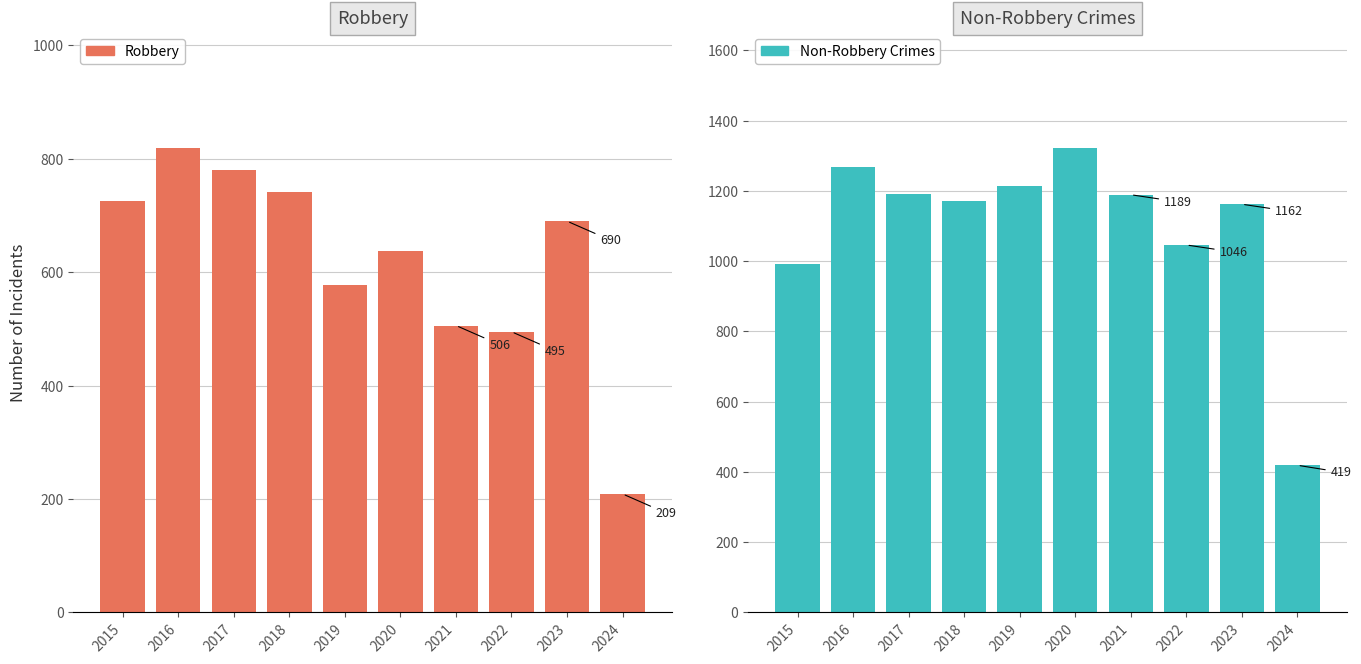

What is the value of the Non-Robbery Crimes bar at the 9th from the left?

1162